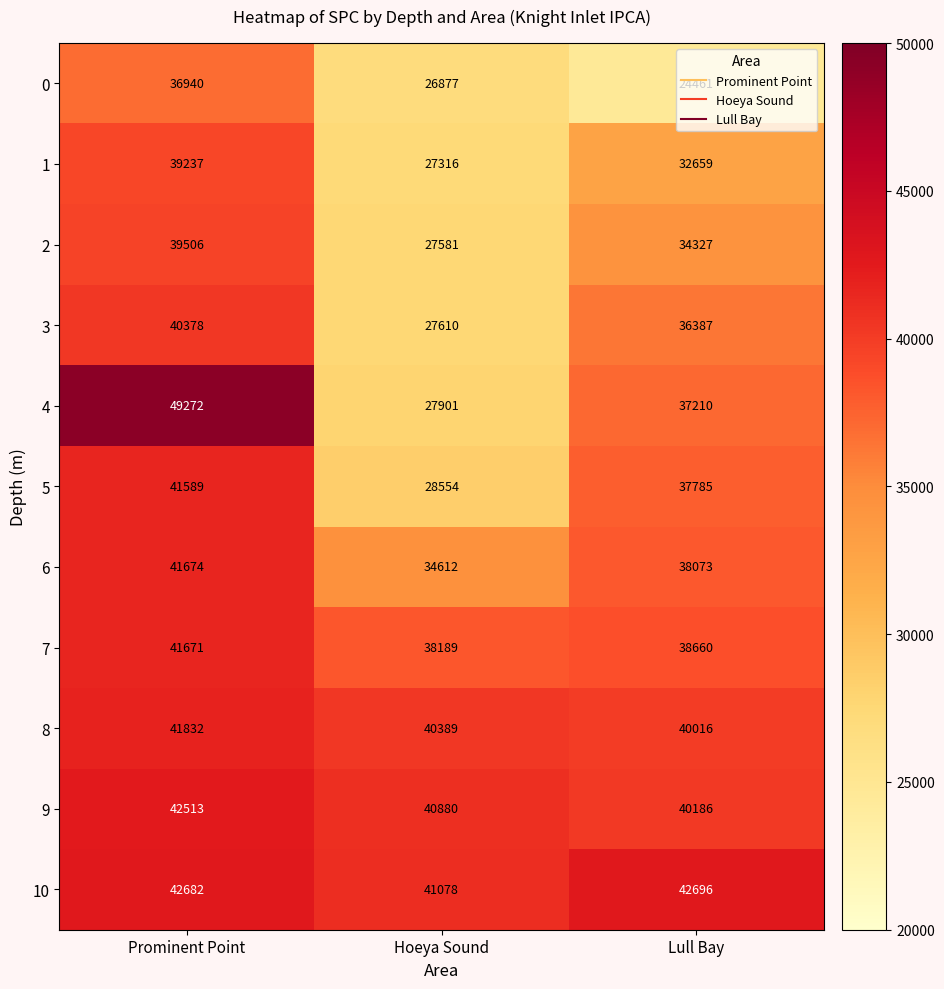

The 8 series shows 55580 at Prominent Point. True or false?

False